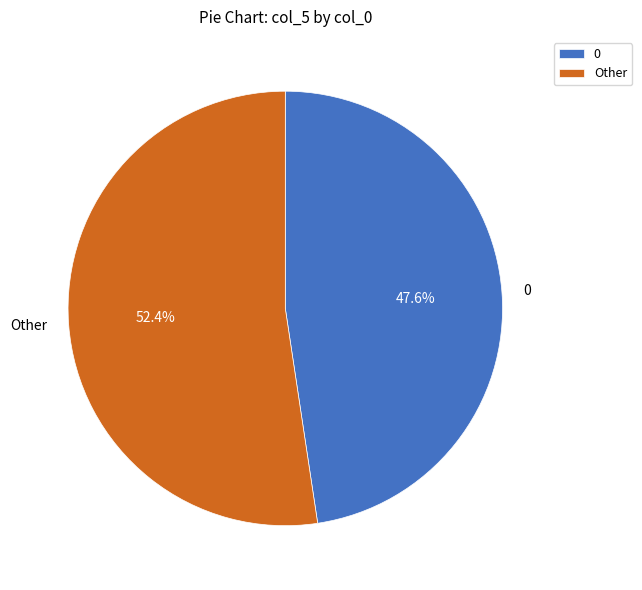

What is the largest slice in the pie chart?

Other